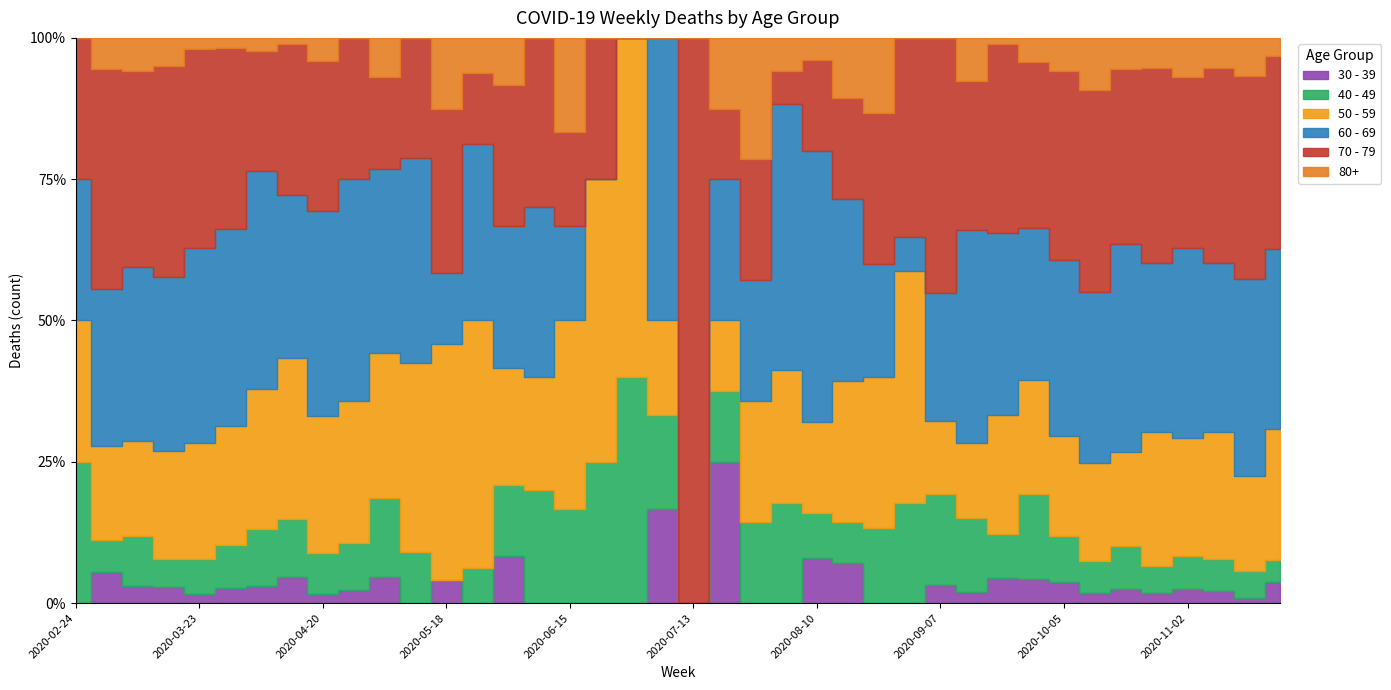

What is the difference between the highest and lowest values at 2020-04-06?

121